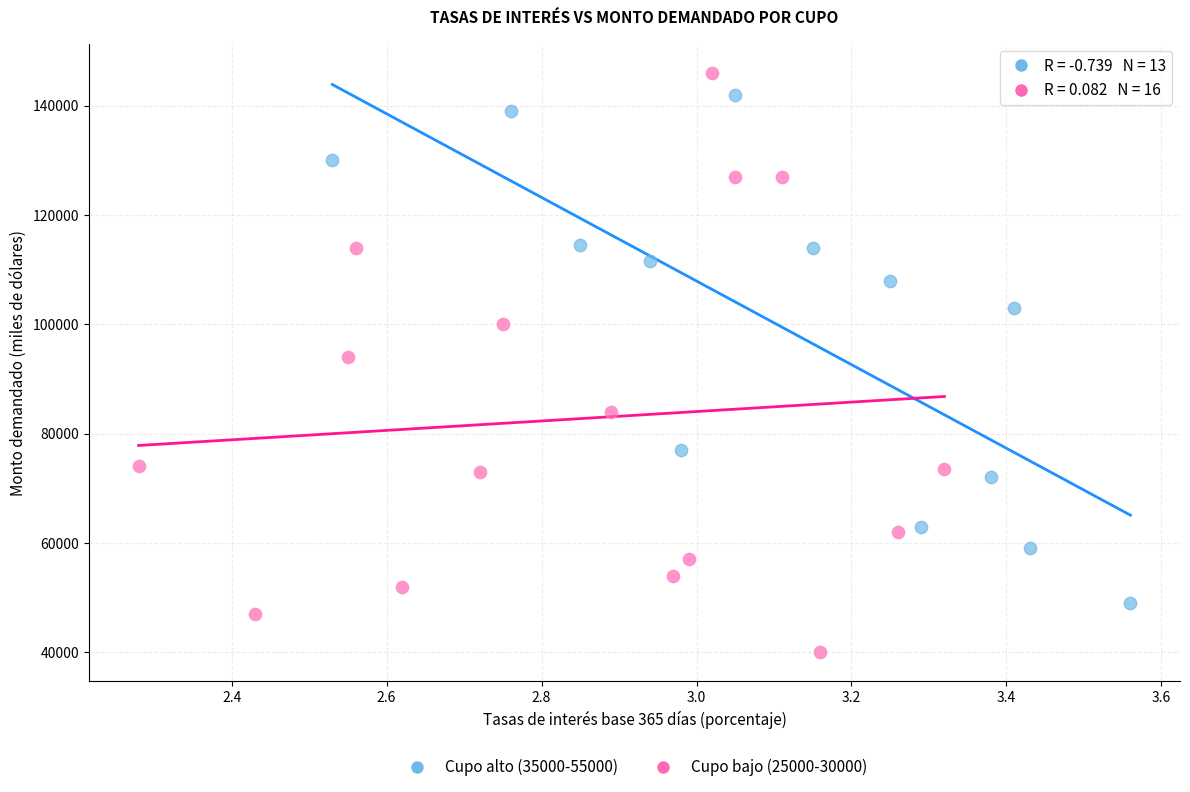

Which series has the widest spread of Y values?

Cupo bajo (25000-30000)